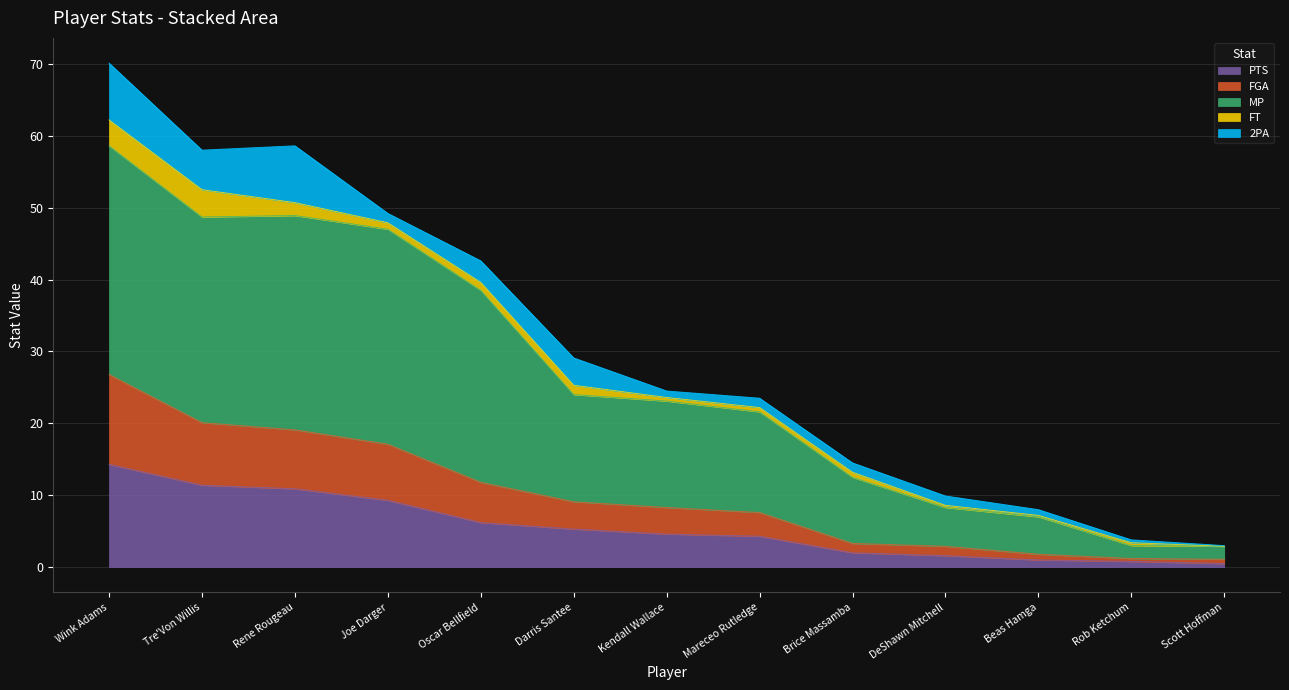

What is the label of the 2nd point from the right?

Rob Ketchum